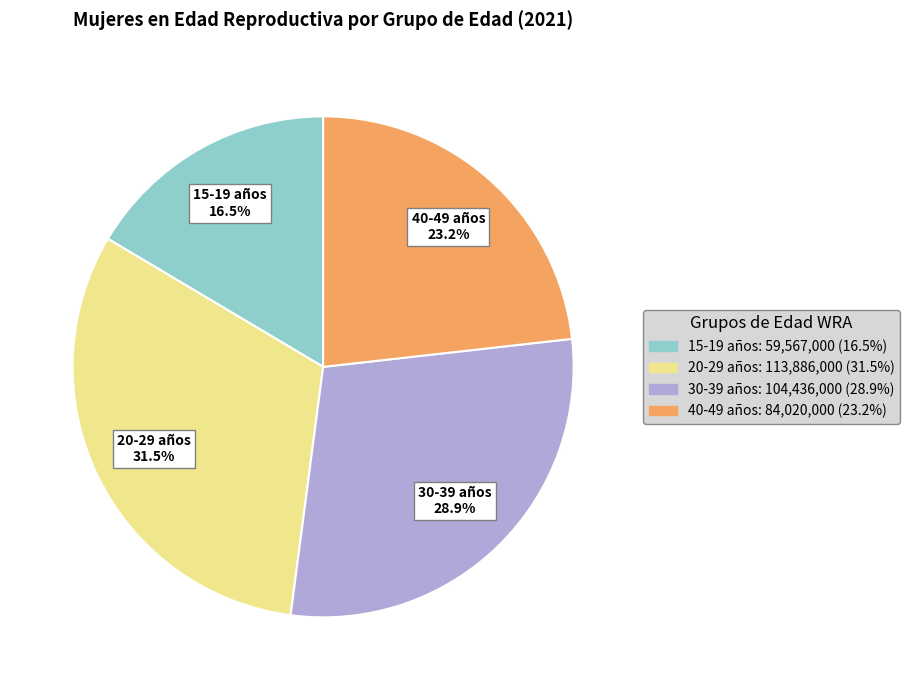

Does any single category account for the majority?

No